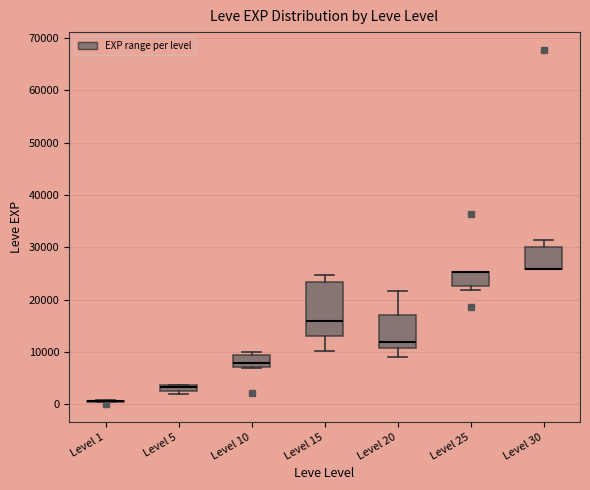

Comparing the boxes themselves (not the whiskers), which one is the tallest?

Level 15